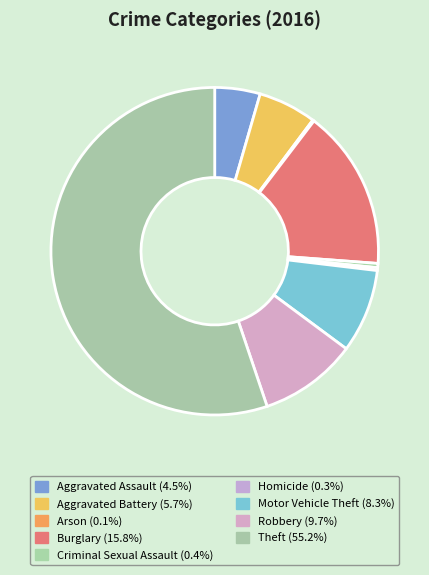

Combined, what portion of the pie is Aggravated Assault and Robbery?

14.1%